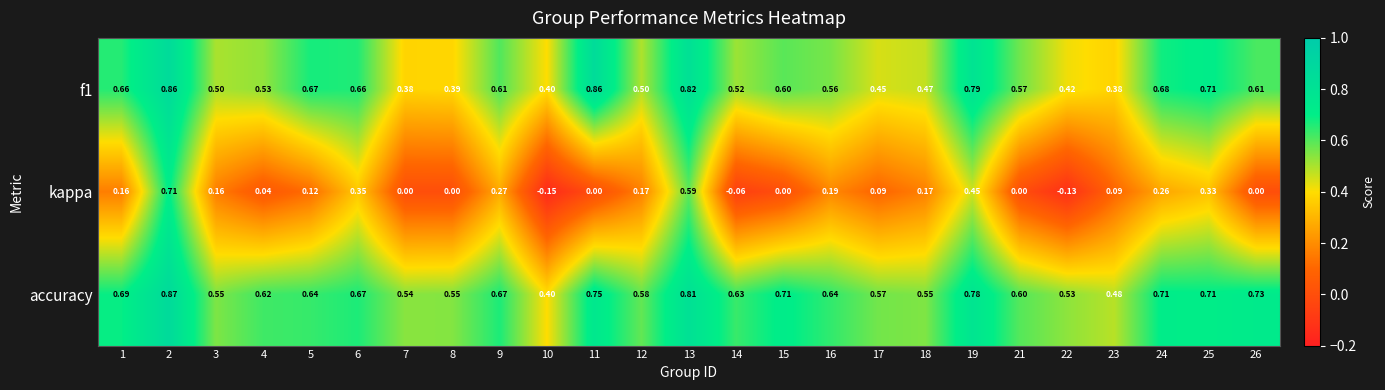

Which series has the largest range (max minus min)?

kappa